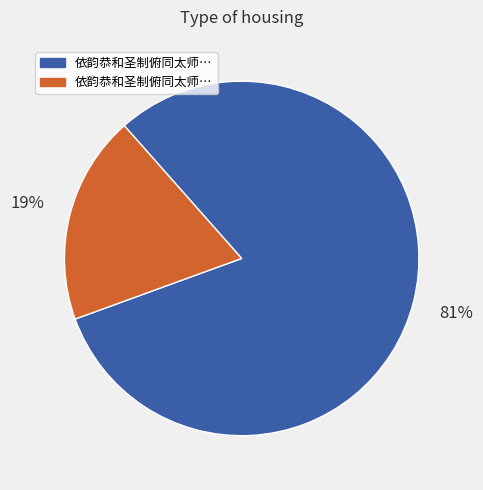

How many segments does this pie chart have?

2